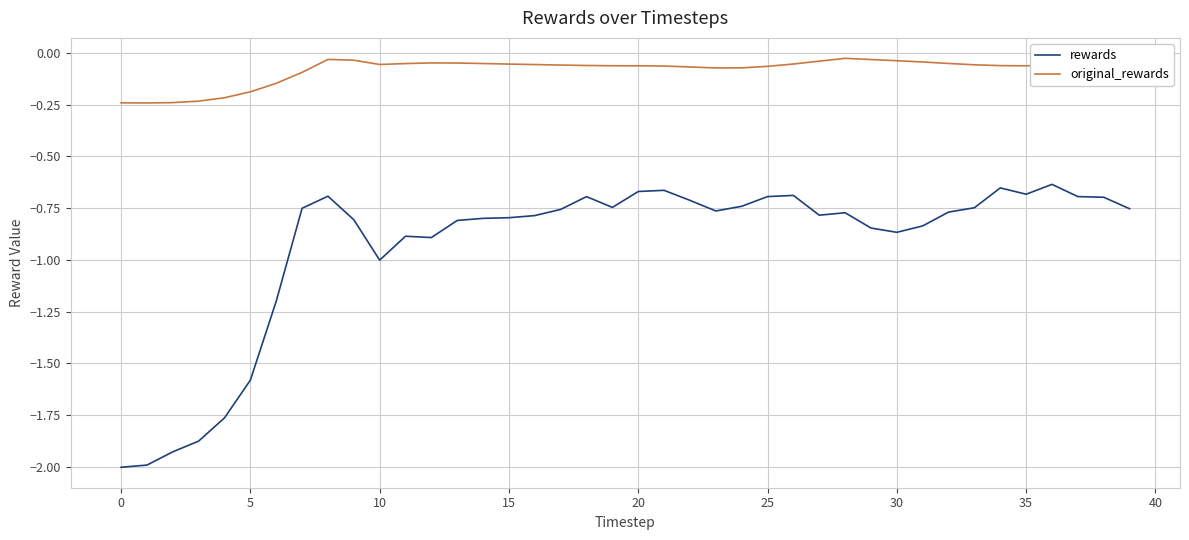

Which series has the largest total across all categories?

original_rewards